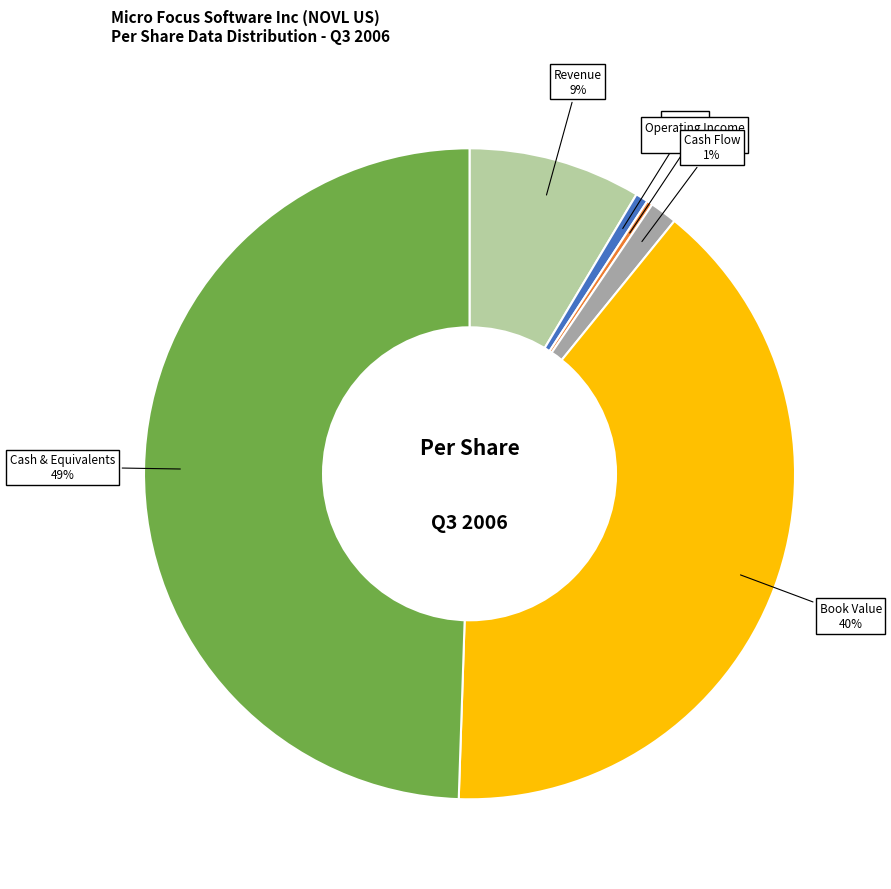

To the nearest percent, what percentage of the pie is Cash & Equivalents?

49%